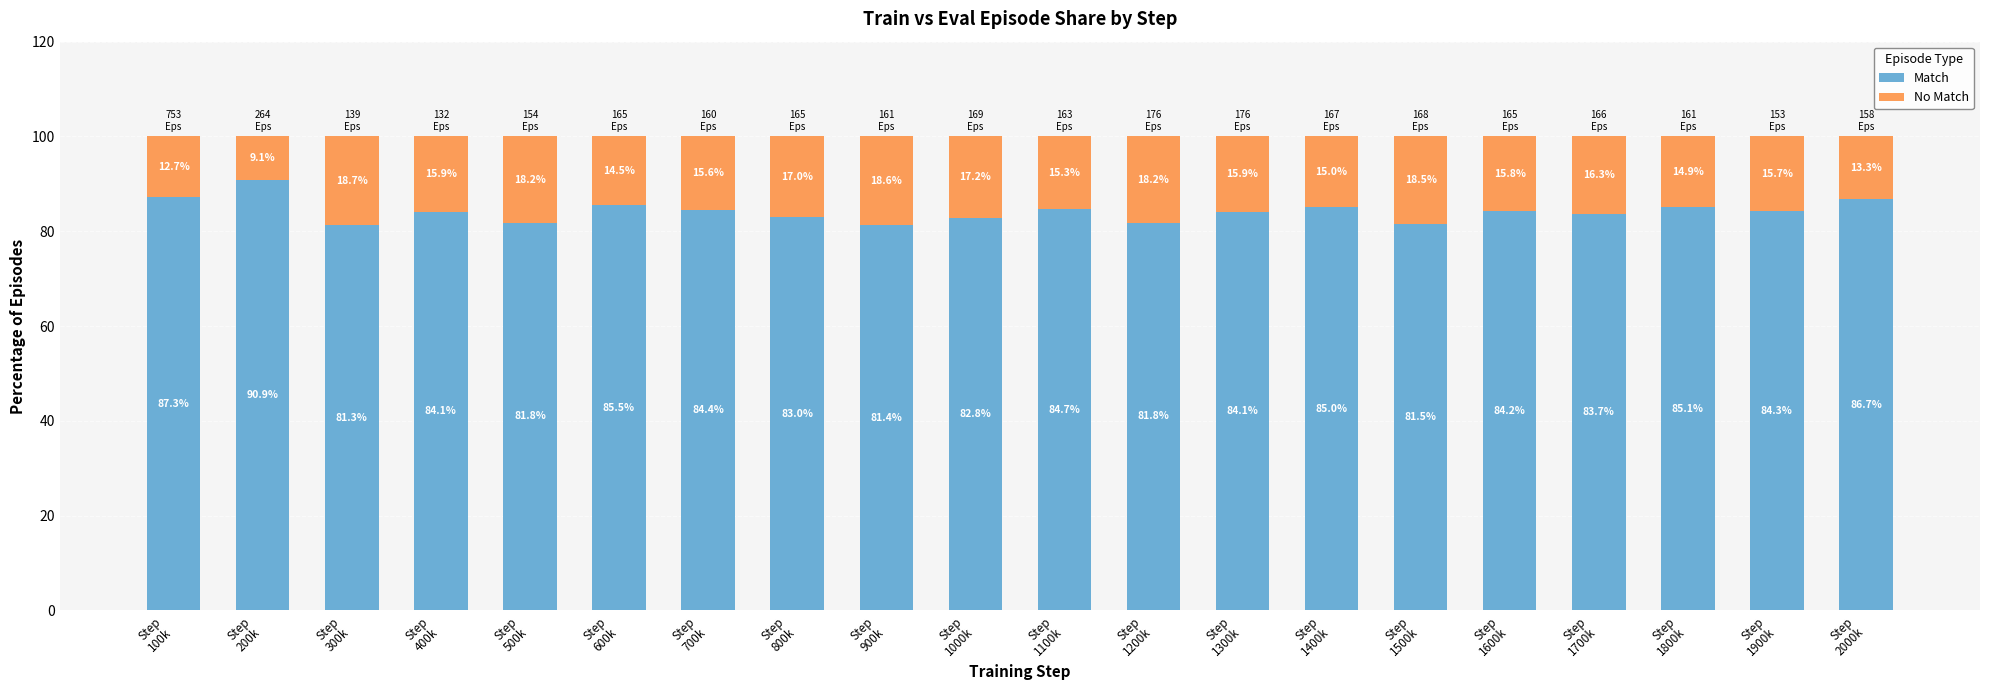

What is the minimum value for Match?

81.3